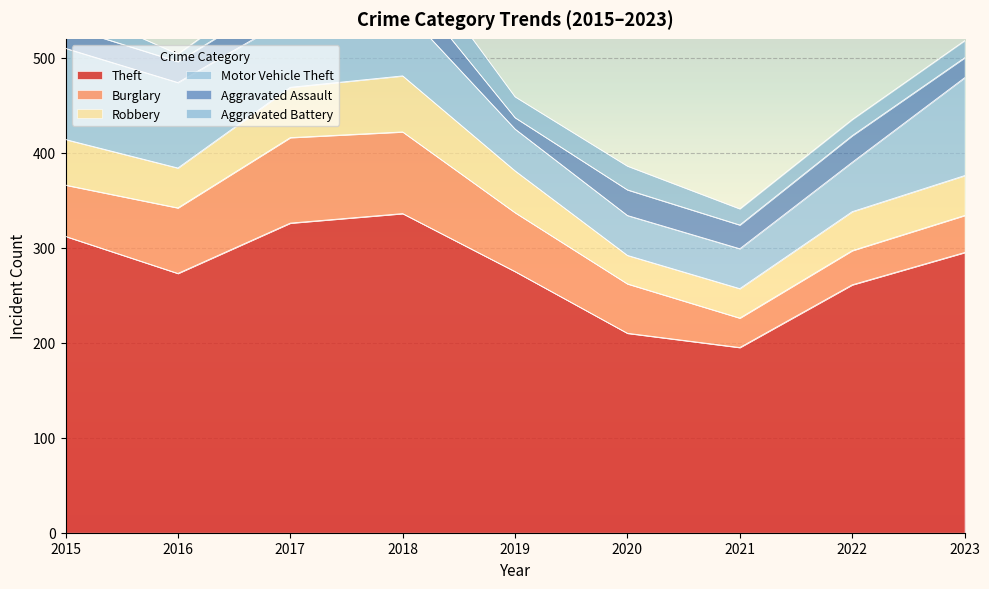

What is the total value across all series at 2016?

504